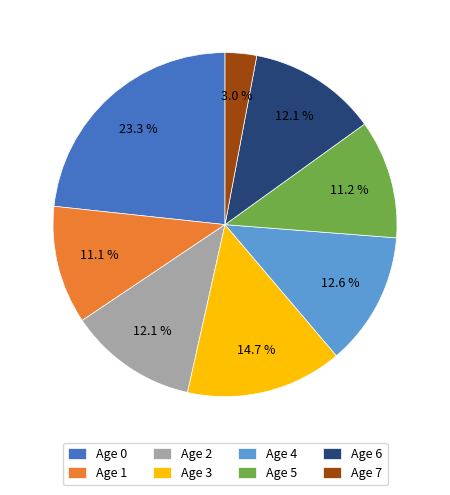

What percentage is NOT represented by Age 0?

76.7%